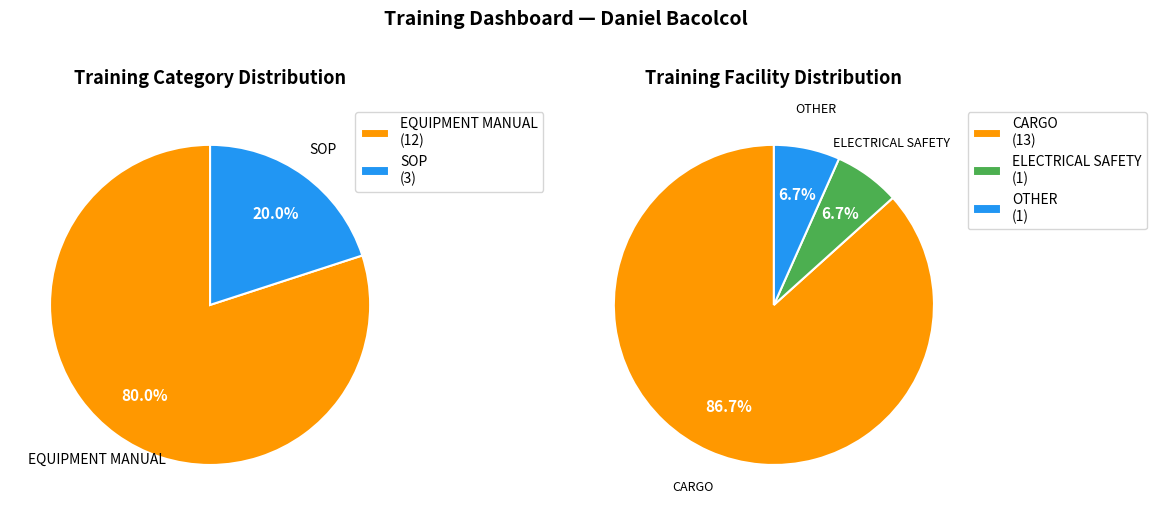

What percentage is the SOP slice, to the nearest percent?

20%